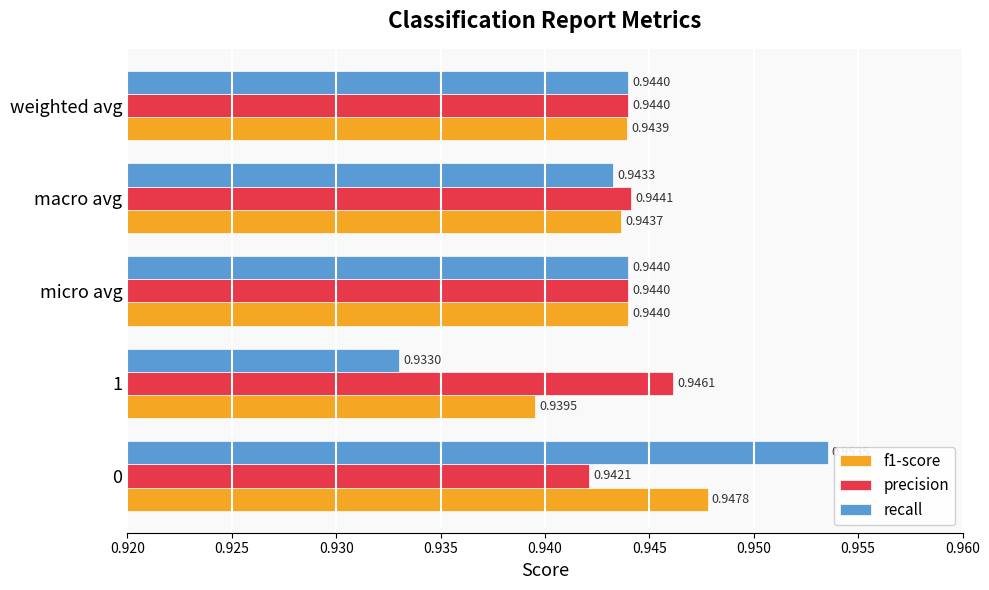

Where is precision nearest to the value 0?

0